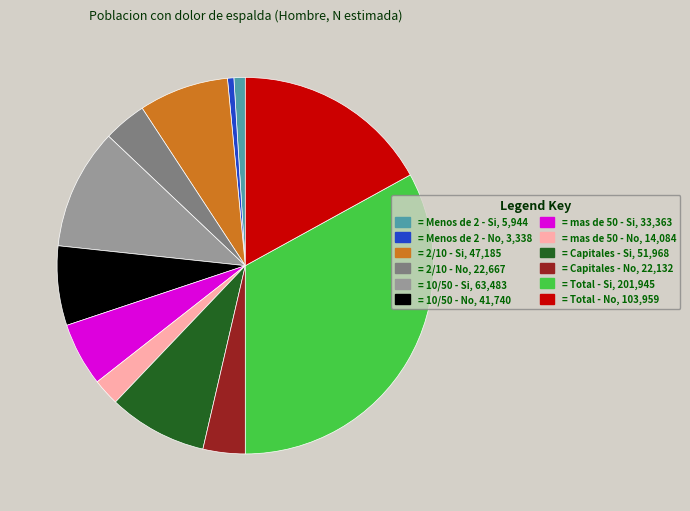

Approximately how many times larger is the value at = Total - No, 103,959 compared to = 10/50 - Si, 63,483?

1.6